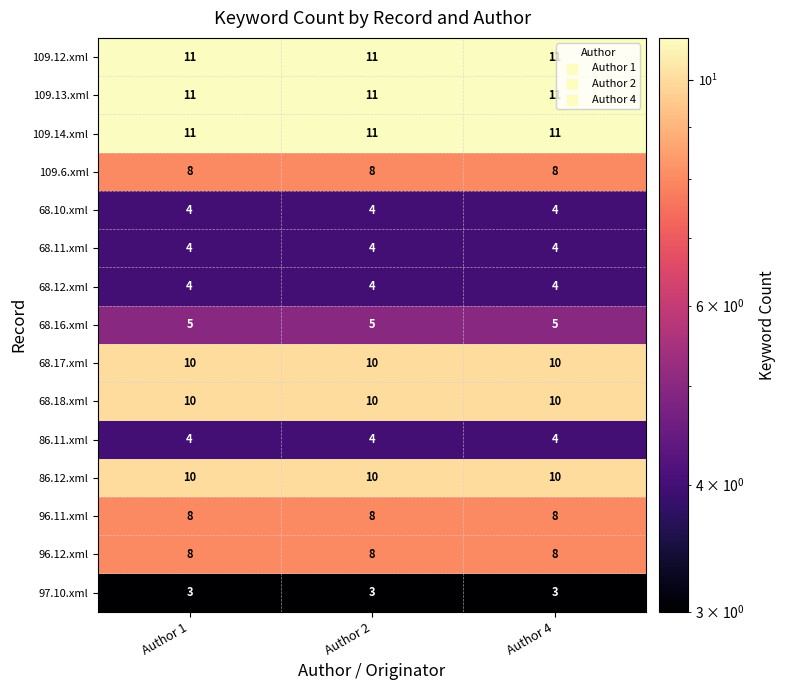

The 109.12.xml series shows 11 at Author 4. True or false?

True